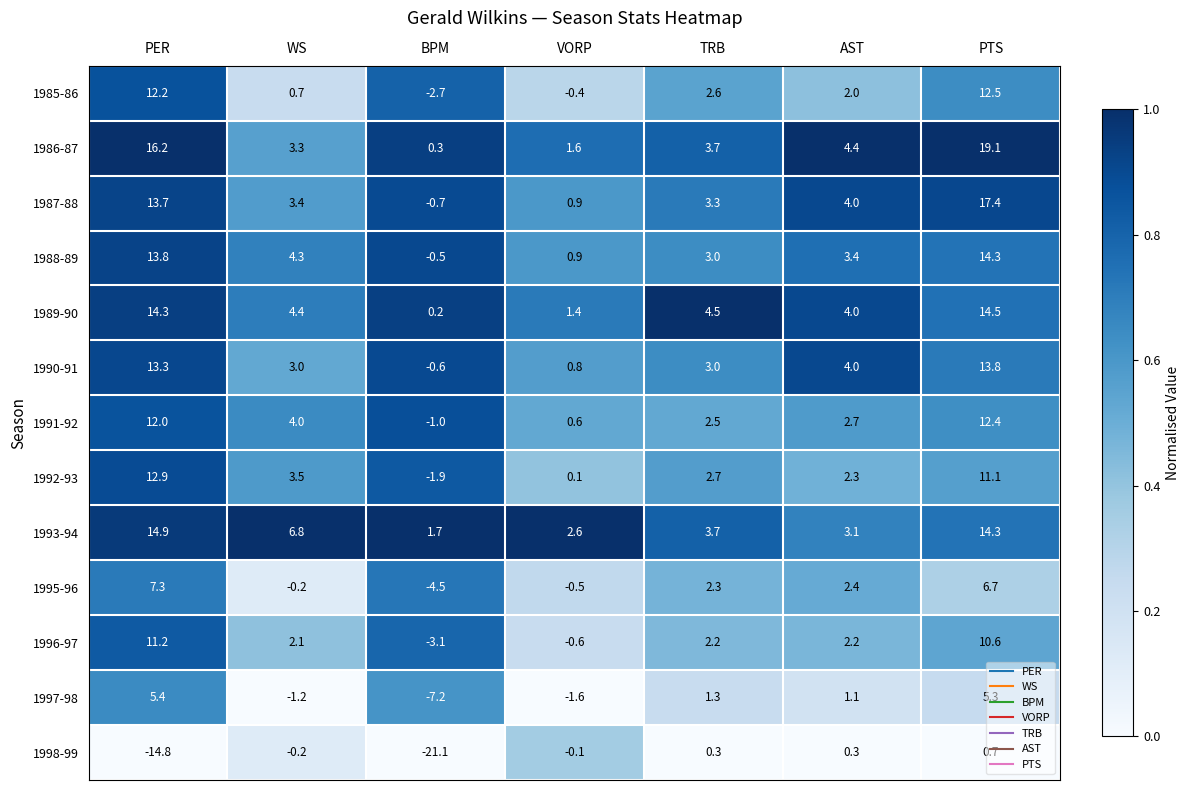

Which series has the largest range (max minus min)?

1998-99